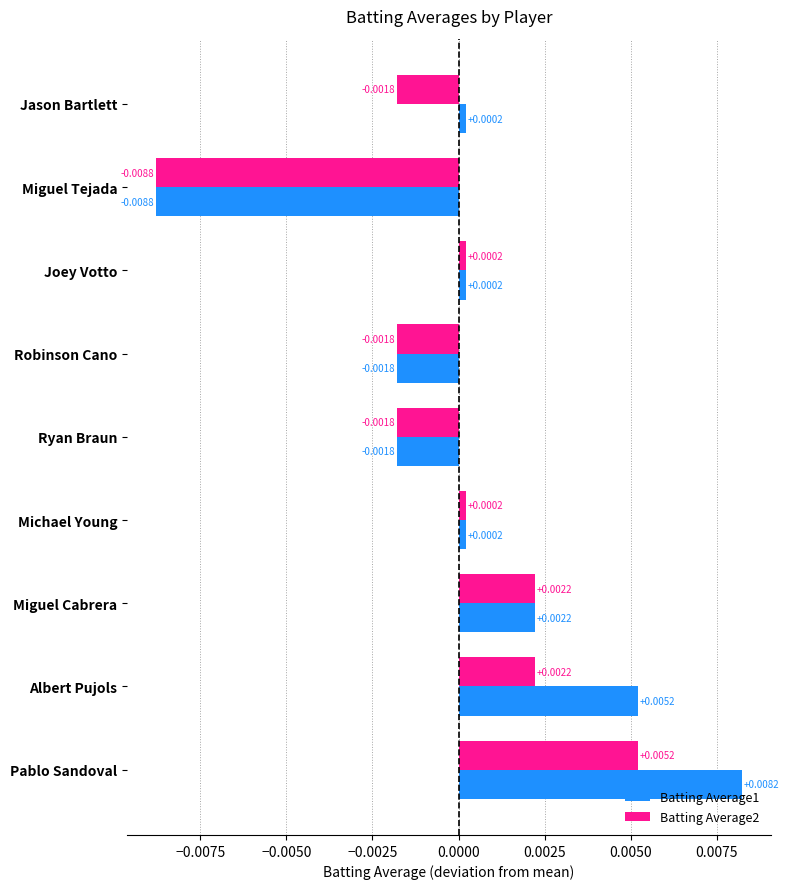

List the series in order of their peak value, highest first.

Batting Average1, Batting Average2